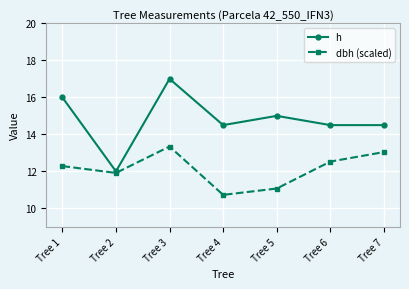

Reading right to left, transcribe all the data shown in this chart.

h: 14.5	14.5	15.0	14.5	17.0	12.0	16.0
dbh (scaled): 13.0	12.5	11.1	10.7	13.3	11.9	12.3